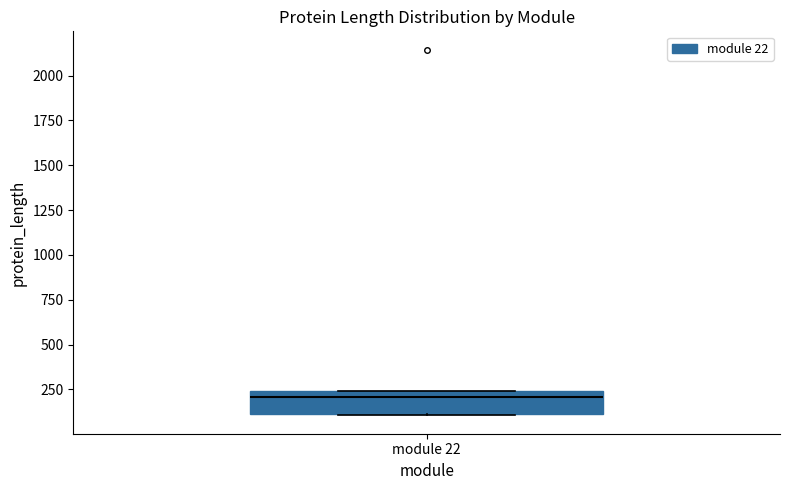

Where is the lower edge of the box for module 22 on the y-axis? The values are not printed on the chart, so give them approximately, as read against the axis.

100